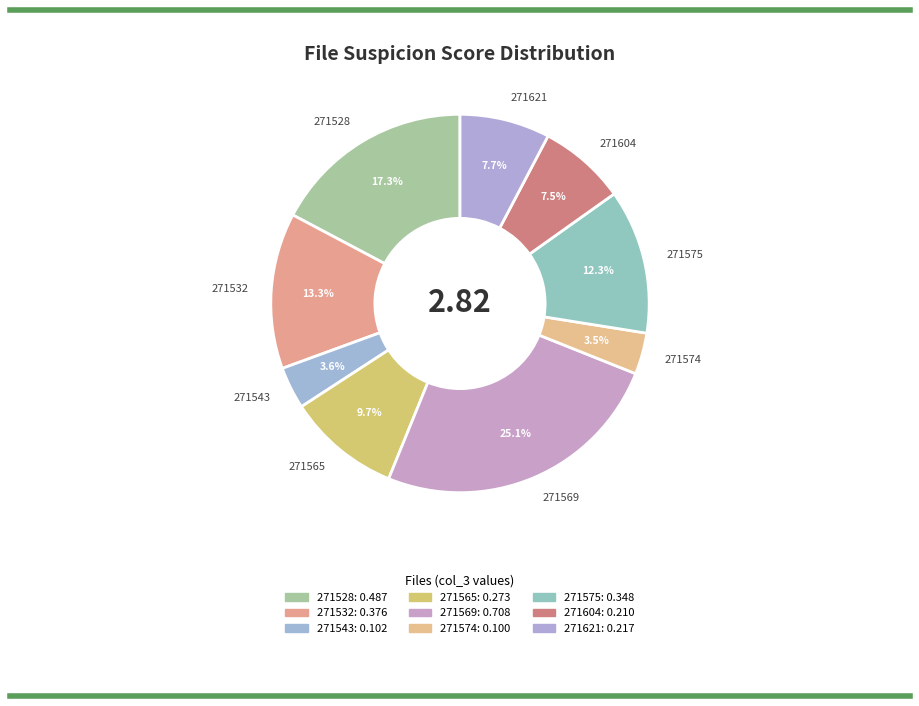

Which has a higher value, 271569 or 271604?

271569